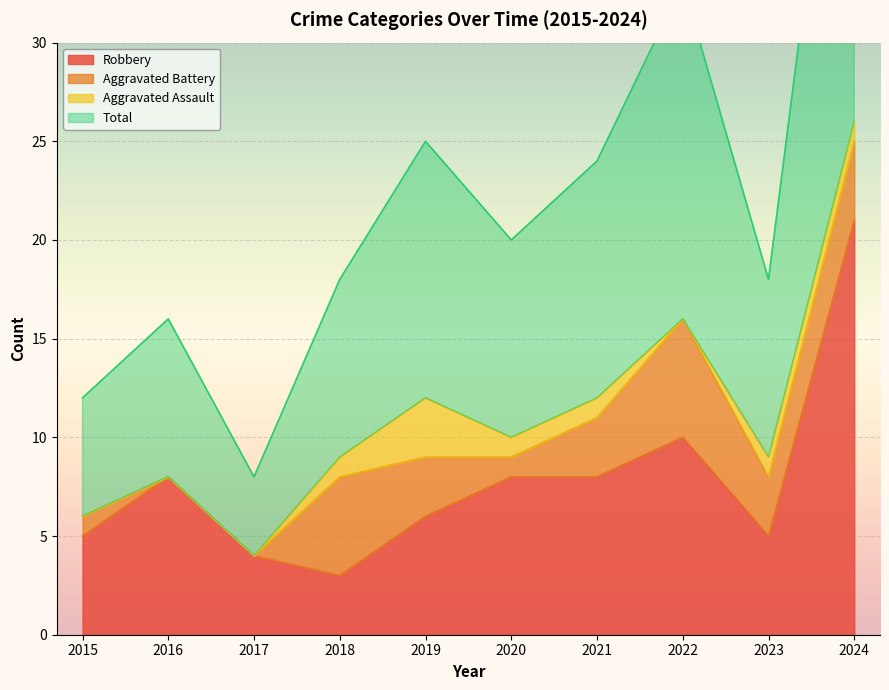

At which category does Robbery reach its first local valley?

2018